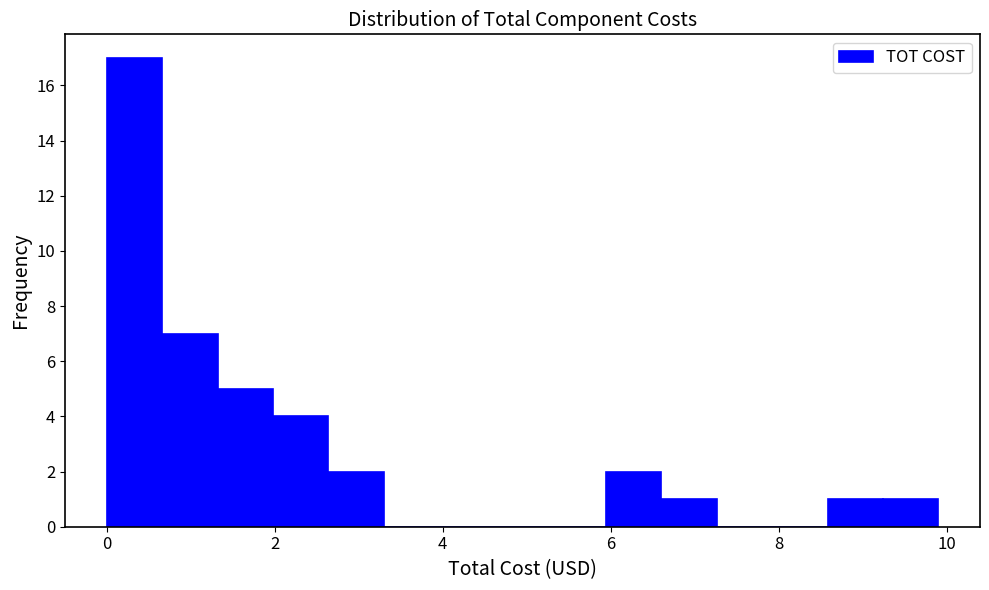

Around what value on the x-axis is the tallest bar? Give the approximate position of its centre, as read against the axis.

0.4